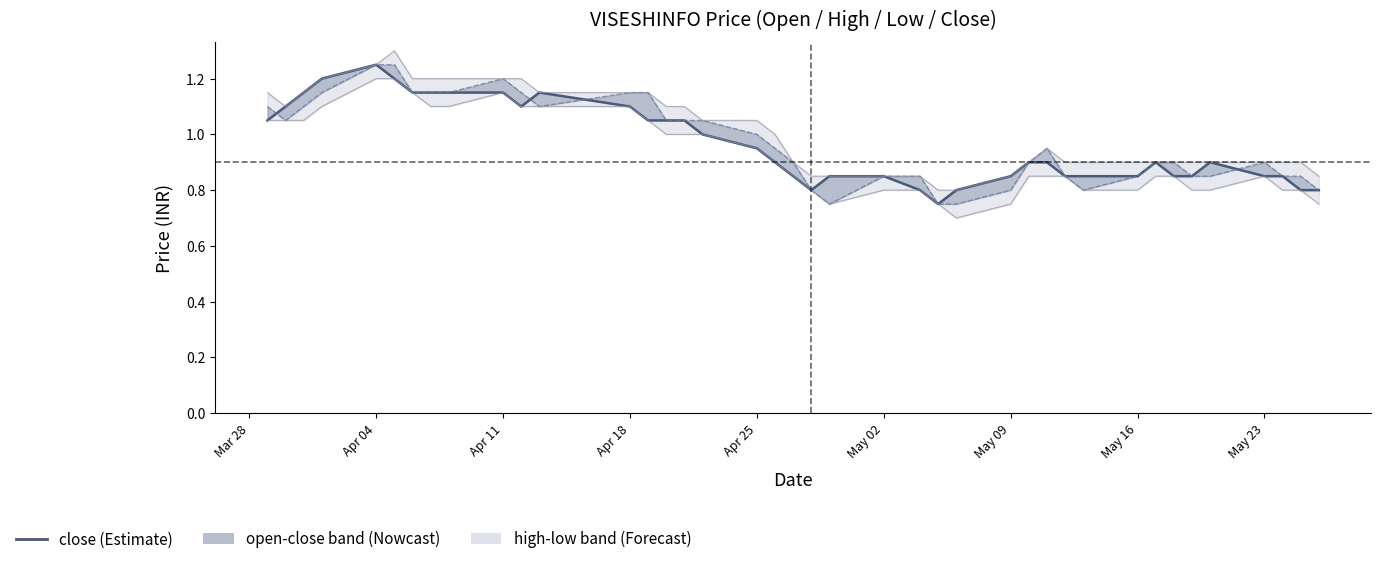

Is the value of close at 31 greater than the value of high at 16?

No